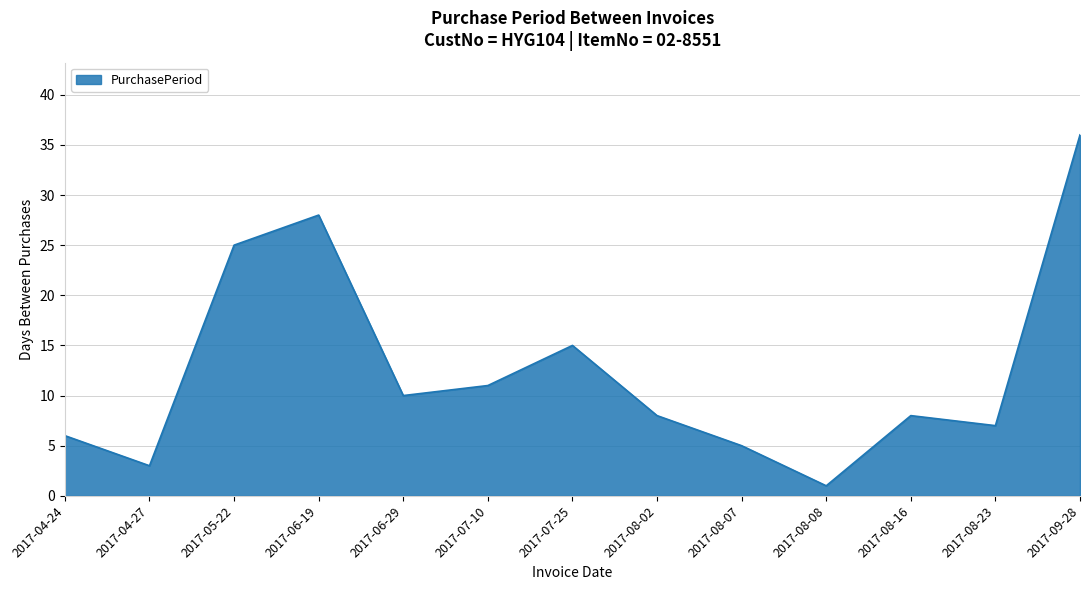

At which category does the data reach its first local valley?

2017-04-27